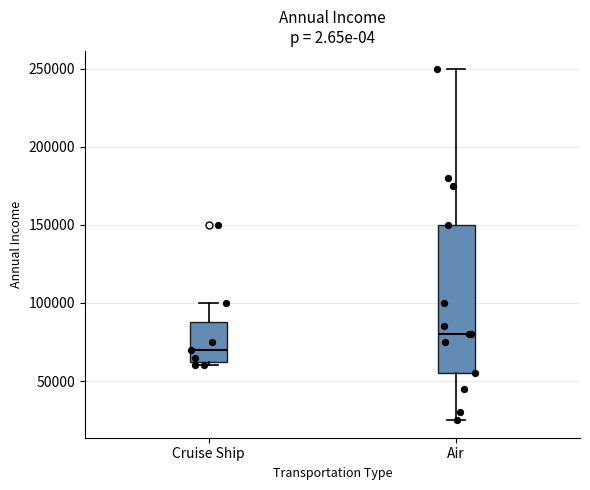

Reading left to right, transcribe this box plot: for each box, give where its median line is, the range the box spans, and where its two whiskers end, as read against the y-axis. The values are not printed on the chart, so give them approximately, as read against the axis.

Cruise Ship: median 70000, box 65000 to 90000, whiskers 60000 to 100000
Air: median 80000, box 55000 to 150000, whiskers 25000 to 250000